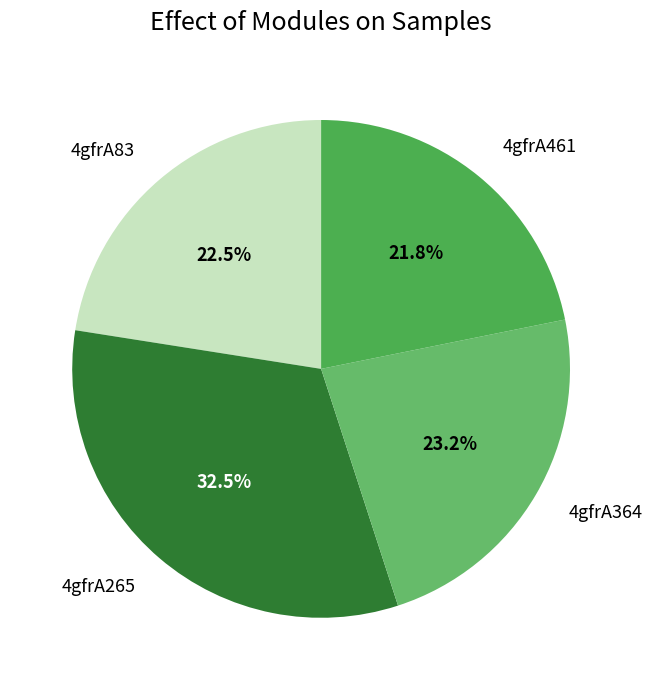

Rank the categories by value from highest to lowest.

4gfrA265, 4gfrA364, 4gfrA83, 4gfrA461